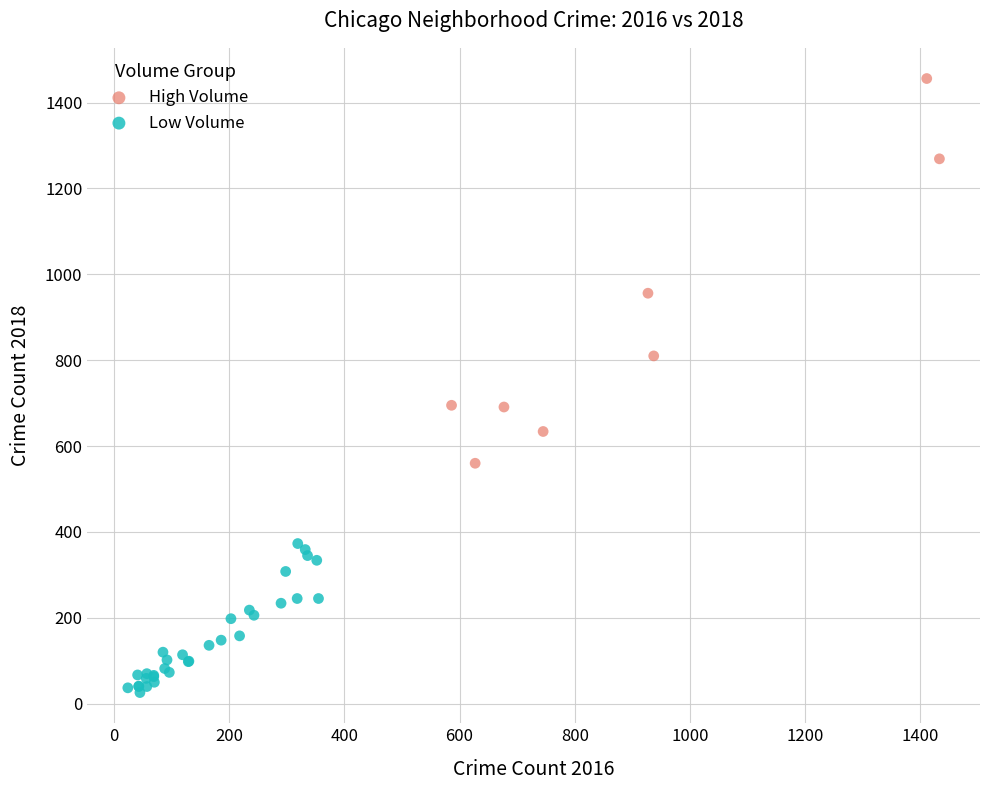

Which series reaches the minimum Y coordinate?

Low Volume